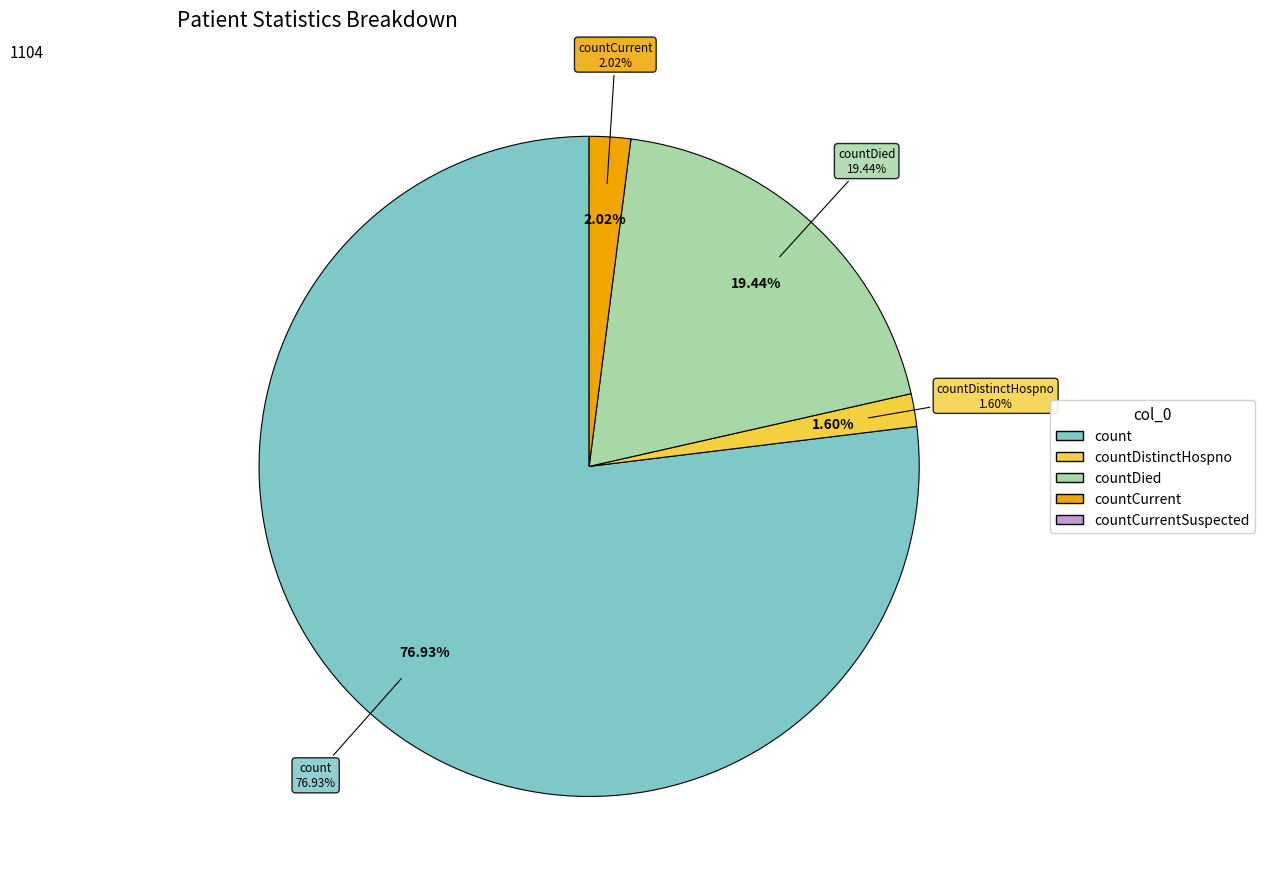

Is the sum of countDied and countCurrentSuspected greater than half?

No